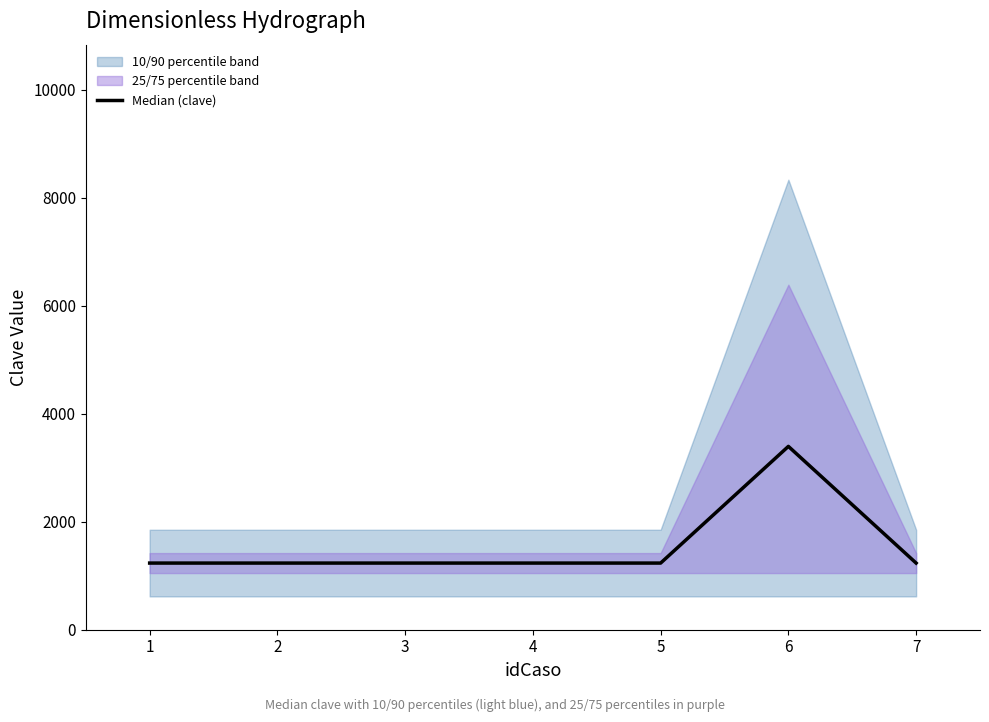

The value of Median (clave) at 5 is 1234.0. True or false?

True